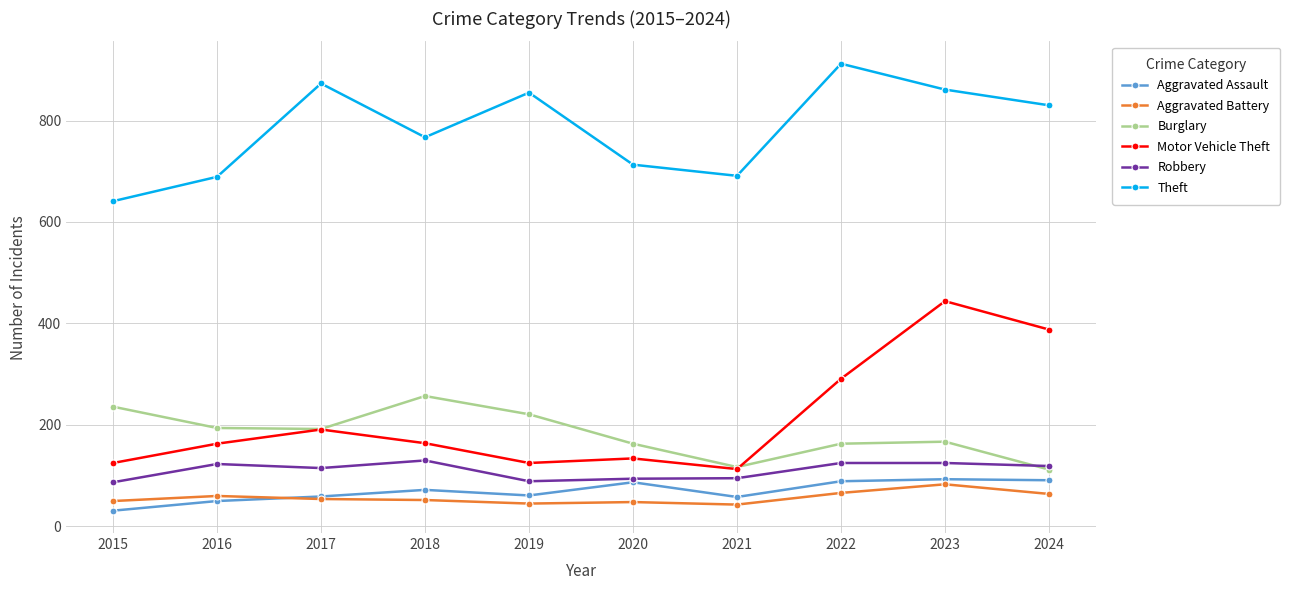

At which category is the sum across all series the highest?

2023